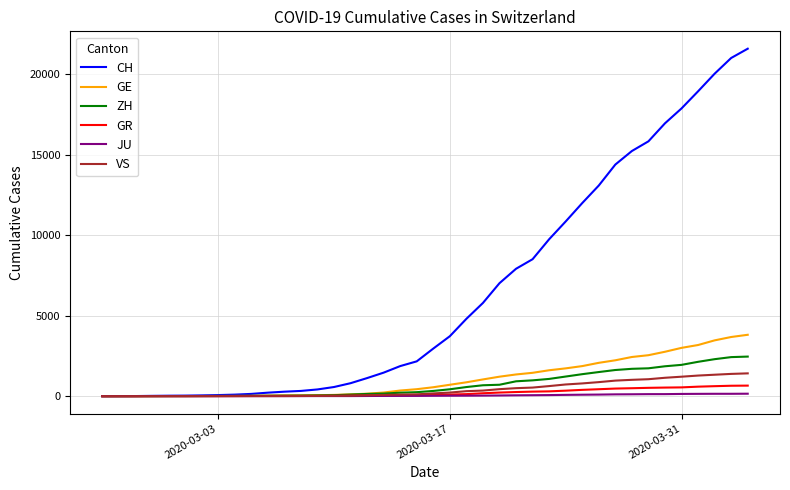

How many categories are shown in the chart?

40